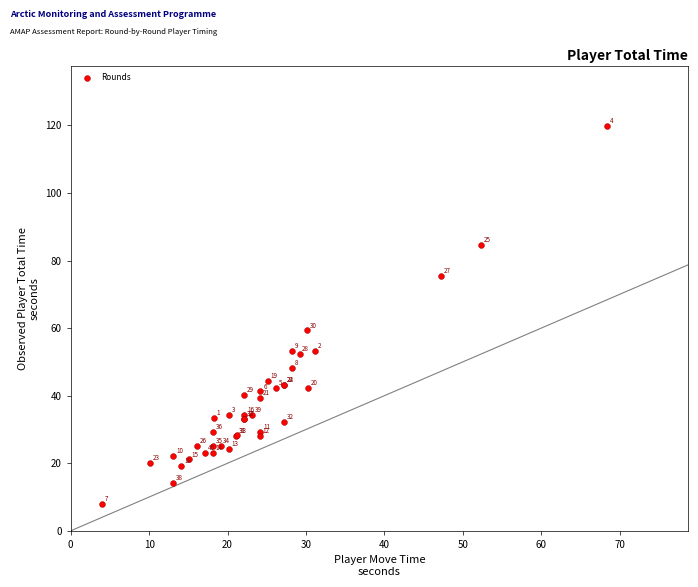

What Y value in the scatter plot is closest to 63?

59.4